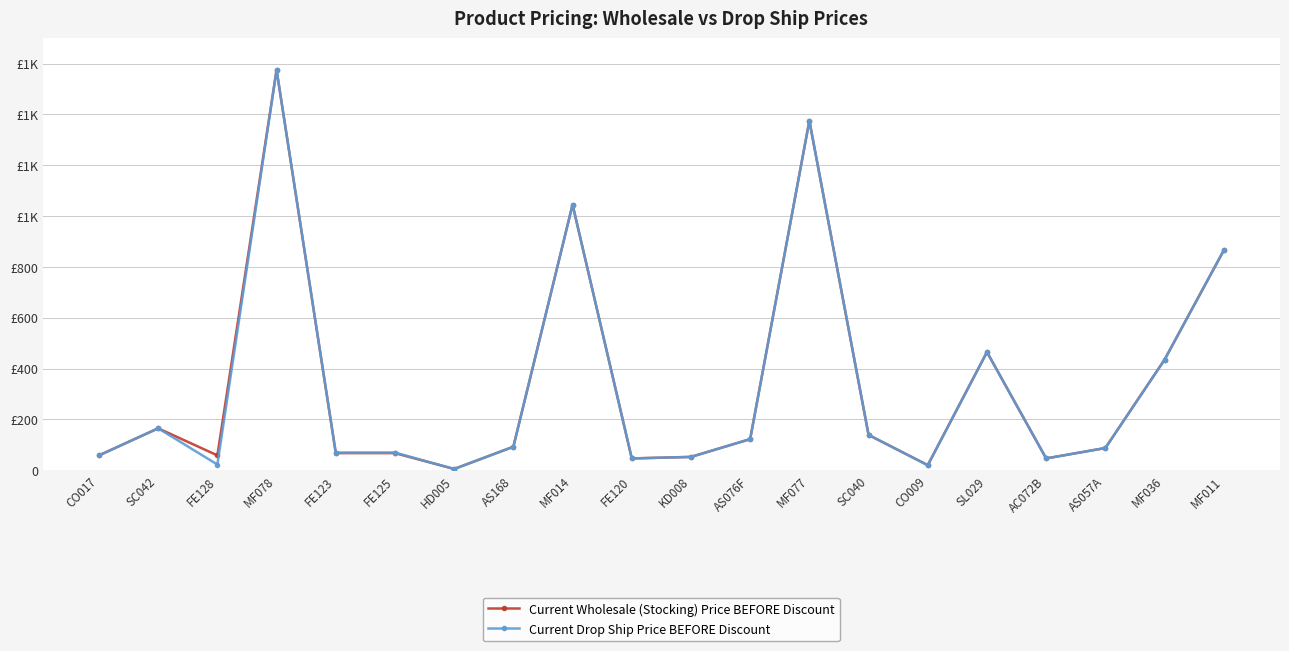

Does the chart have visible grid lines?

Yes